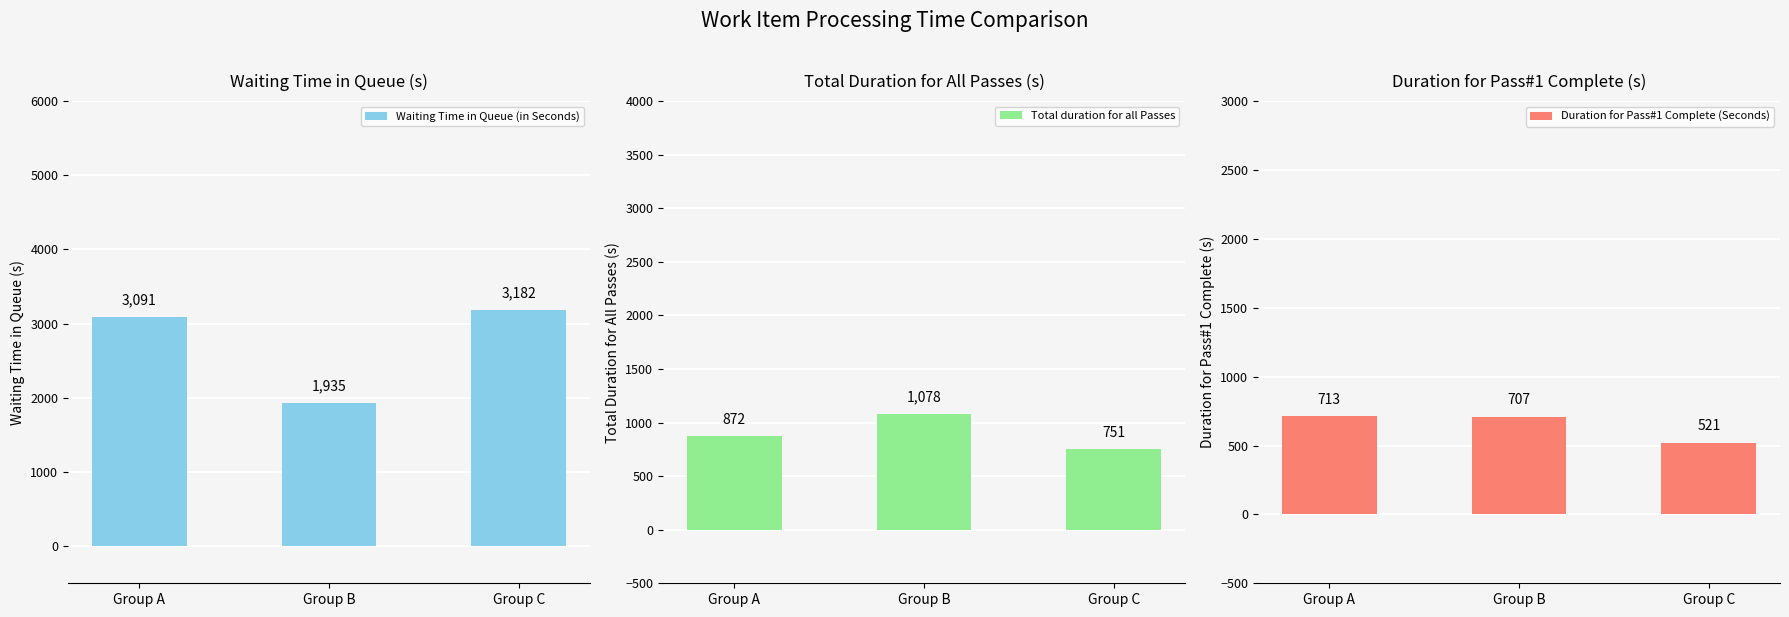

Reading left to right, what are all the values shown in this chart?

Waiting Time in Queue (in Seconds): Group A=3091	Group B=1935	Group C=3182
Total duration for all Passes: Group A=872	Group B=1078	Group C=751
Duration for Pass#1 Complete (Seconds): Group A=713	Group B=707	Group C=521